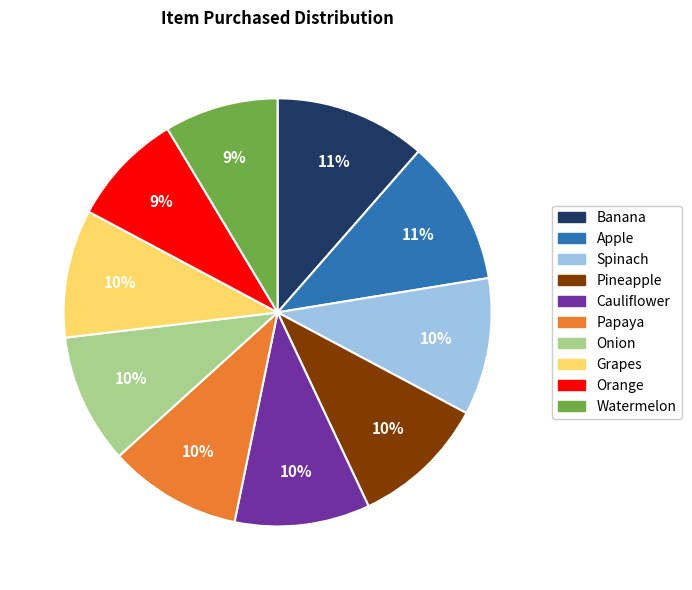

To the nearest percent, what is the average slice percentage?

10%